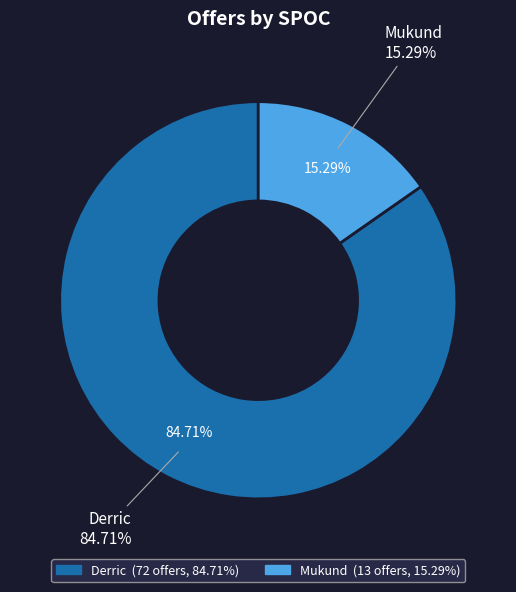

How many slices are in this pie chart?

2